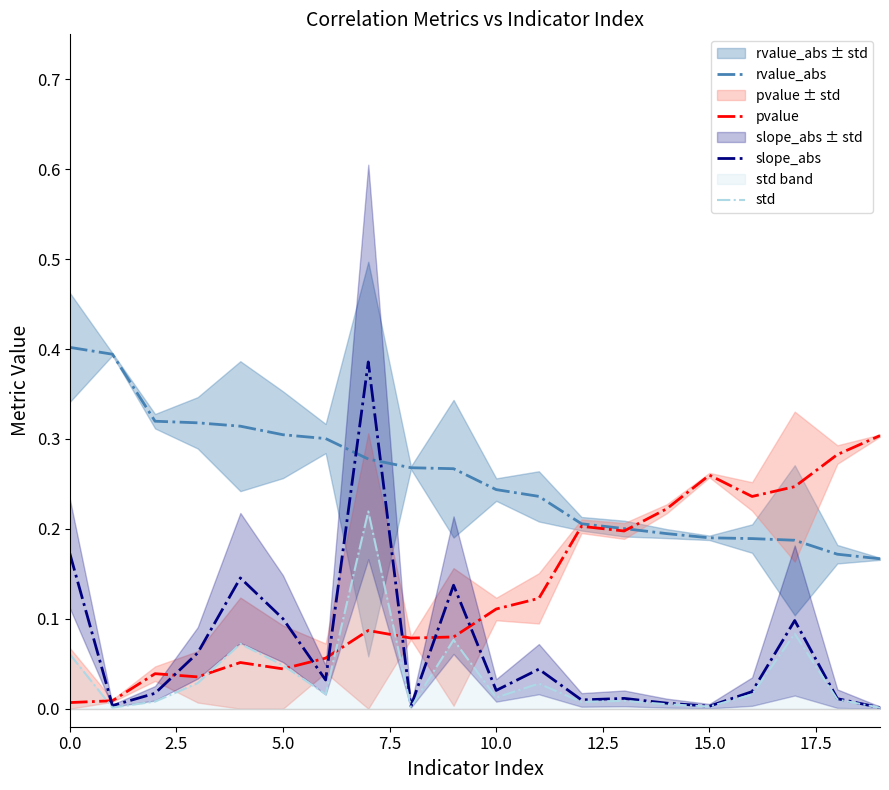

What is the label of the 19th point from the left?

18